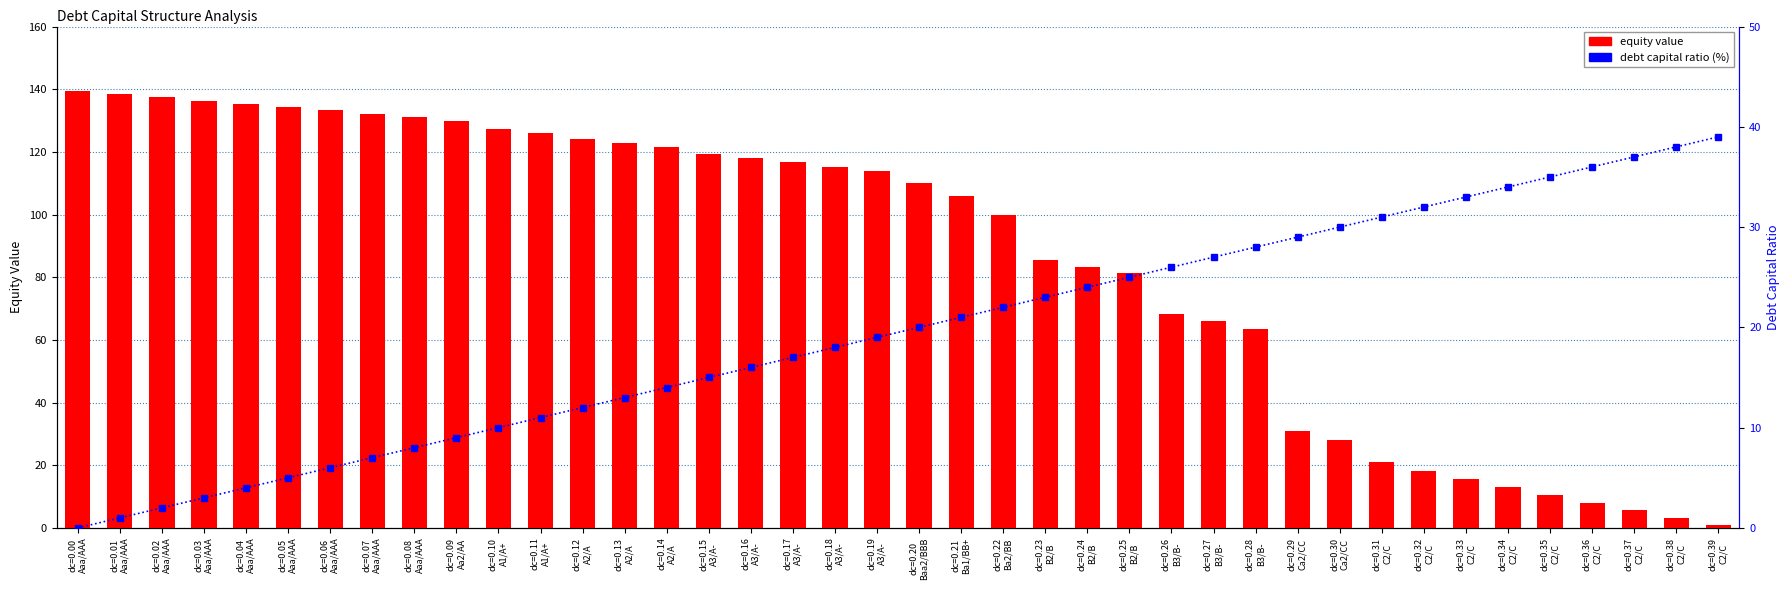

List the labels in order of debt capital ratio (%) value, largest first.

dc=0.39
C2/C, dc=0.38
C2/C, dc=0.37
C2/C, dc=0.36
C2/C, dc=0.35
C2/C, dc=0.34
C2/C, dc=0.33
C2/C, dc=0.32
C2/C, dc=0.31
C2/C, dc=0.30
Ca2/CC, dc=0.29
Ca2/CC, dc=0.28
B3/B-, dc=0.27
B3/B-, dc=0.26
B3/B-, dc=0.25
B2/B, dc=0.24
B2/B, dc=0.23
B2/B, dc=0.22
Ba2/BB, dc=0.21
Ba1/BB+, dc=0.20
Baa2/BBB, dc=0.19
A3/A-, dc=0.18
A3/A-, dc=0.17
A3/A-, dc=0.16
A3/A-, dc=0.15
A3/A-, dc=0.14
A2/A, dc=0.13
A2/A, dc=0.12
A2/A, dc=0.11
A1/A+, dc=0.10
A1/A+, dc=0.09
Aa2/AA, dc=0.08
Aaa/AAA, dc=0.07
Aaa/AAA, dc=0.06
Aaa/AAA, dc=0.05
Aaa/AAA, dc=0.04
Aaa/AAA, dc=0.03
Aaa/AAA, dc=0.02
Aaa/AAA, dc=0.01
Aaa/AAA, dc=0.00
Aaa/AAA